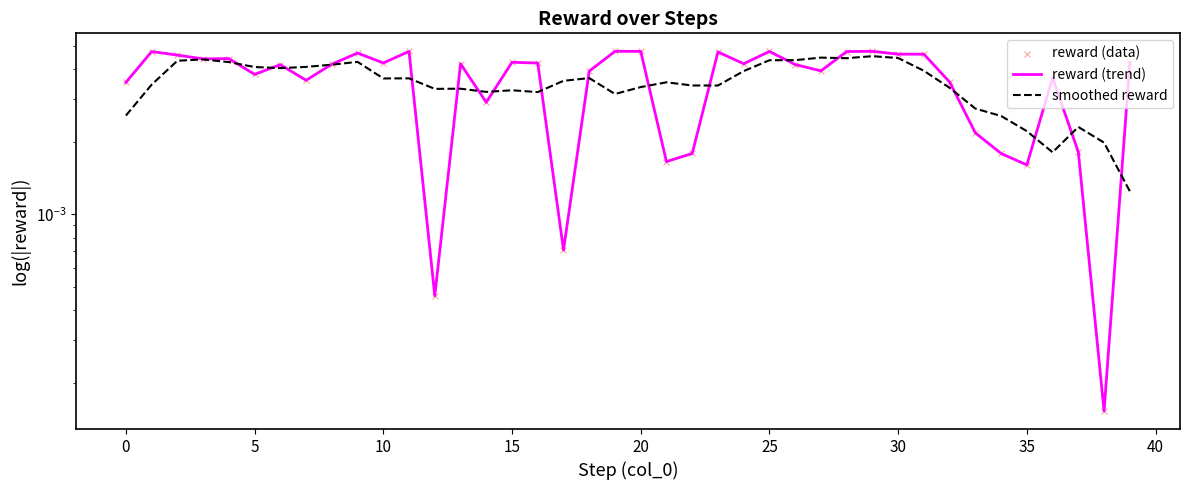

Which series has the widest spread of Y values?

reward (trend)